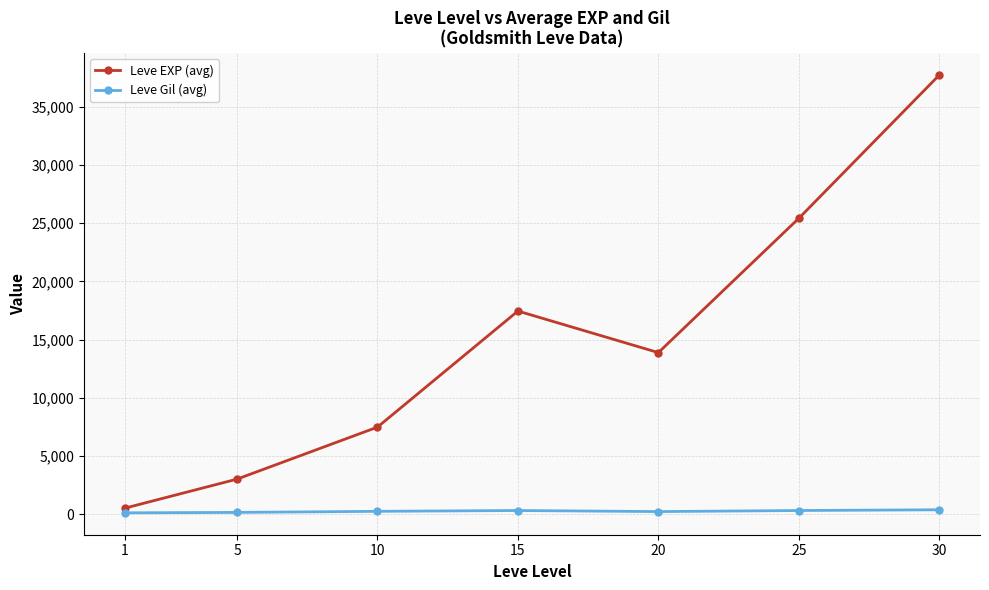

List the series in order of their overall mean, highest first.

Leve EXP (avg), Leve Gil (avg)